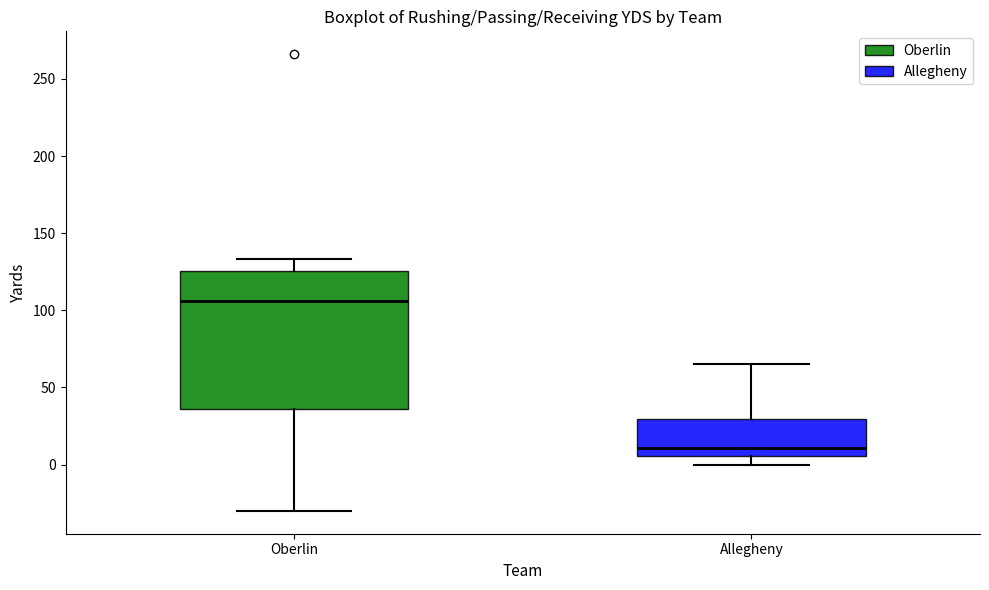

Where does the median line of the box for Oberlin sit on the y-axis? The values are not printed on the chart, so give them approximately, as read against the axis.

105